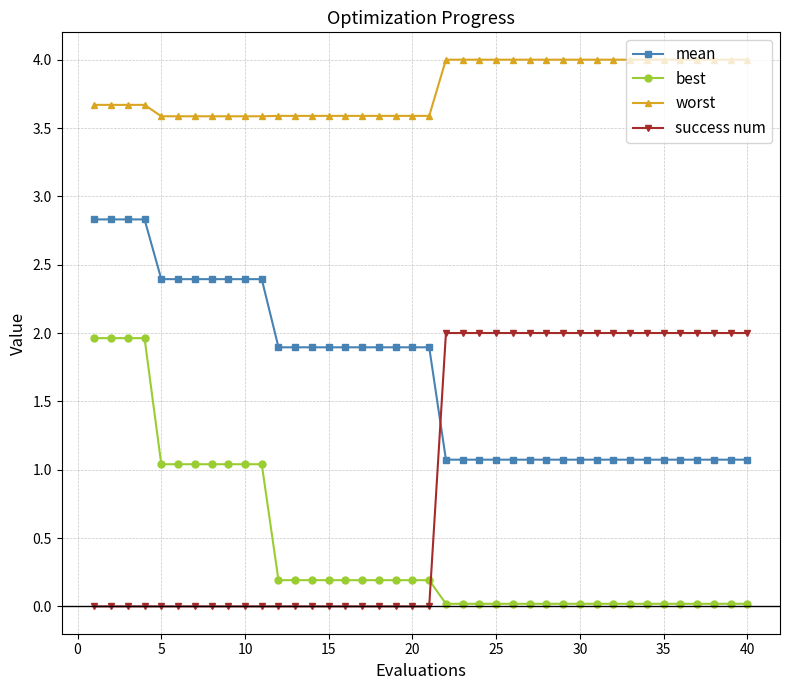

What is the maximum value shown in the chart?

4.0